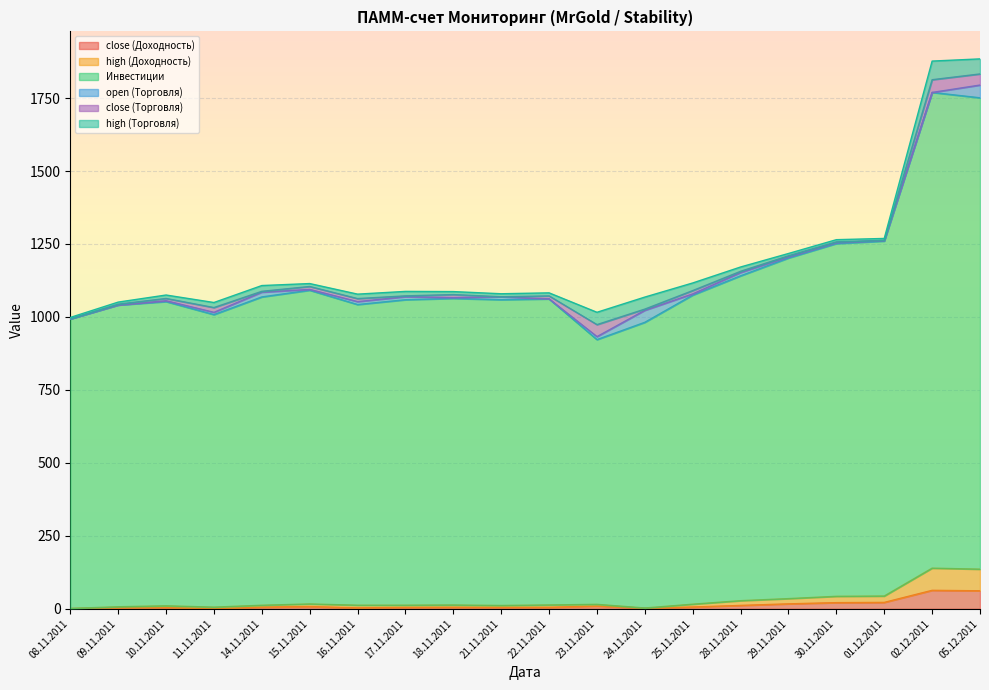

Where is the first local minimum for high (Доходность)?

11.11.2011